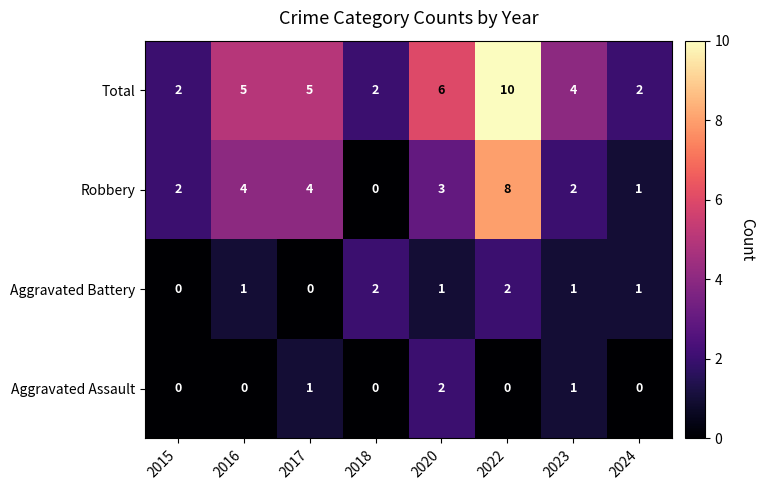

At 2016, list the series in order from largest to smallest.

Total, Robbery, Aggravated Battery, Aggravated Assault